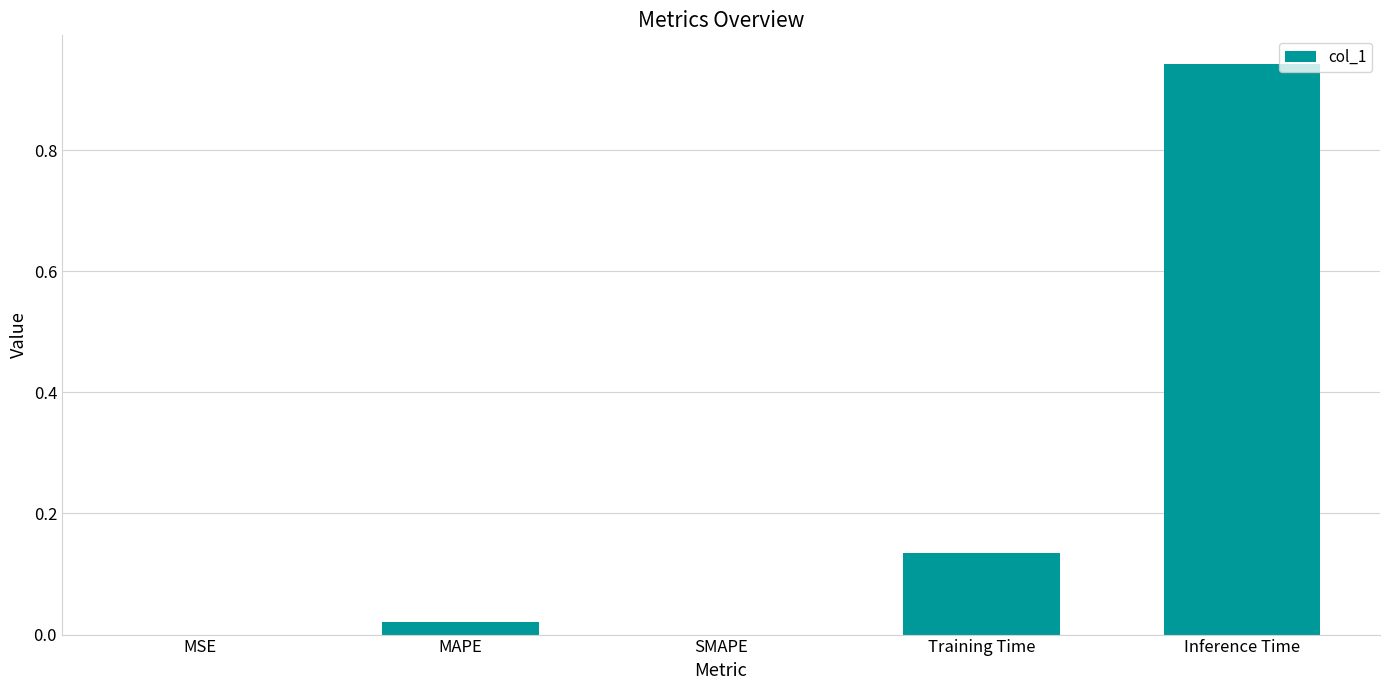

The chart shows a value of 0.0 at SMAPE. True or false?

True